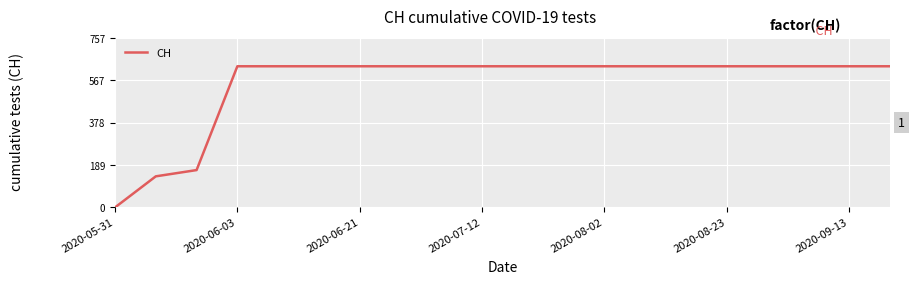

How many values are below 631?

3